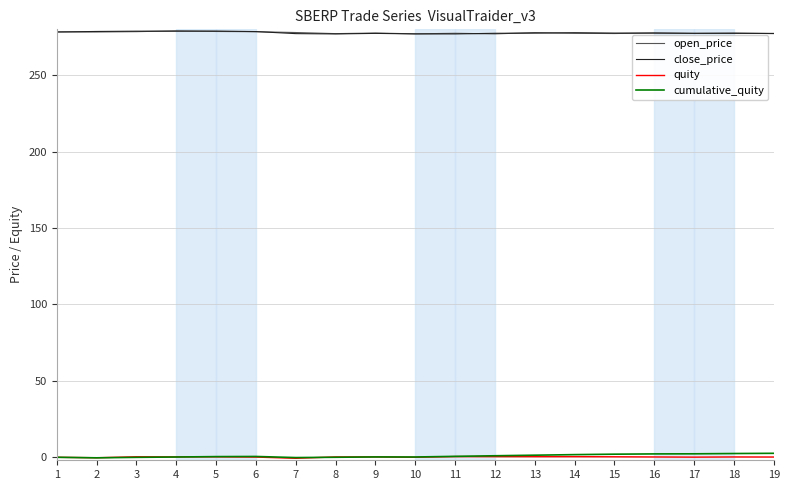

What is the greatest value displayed?

279.1